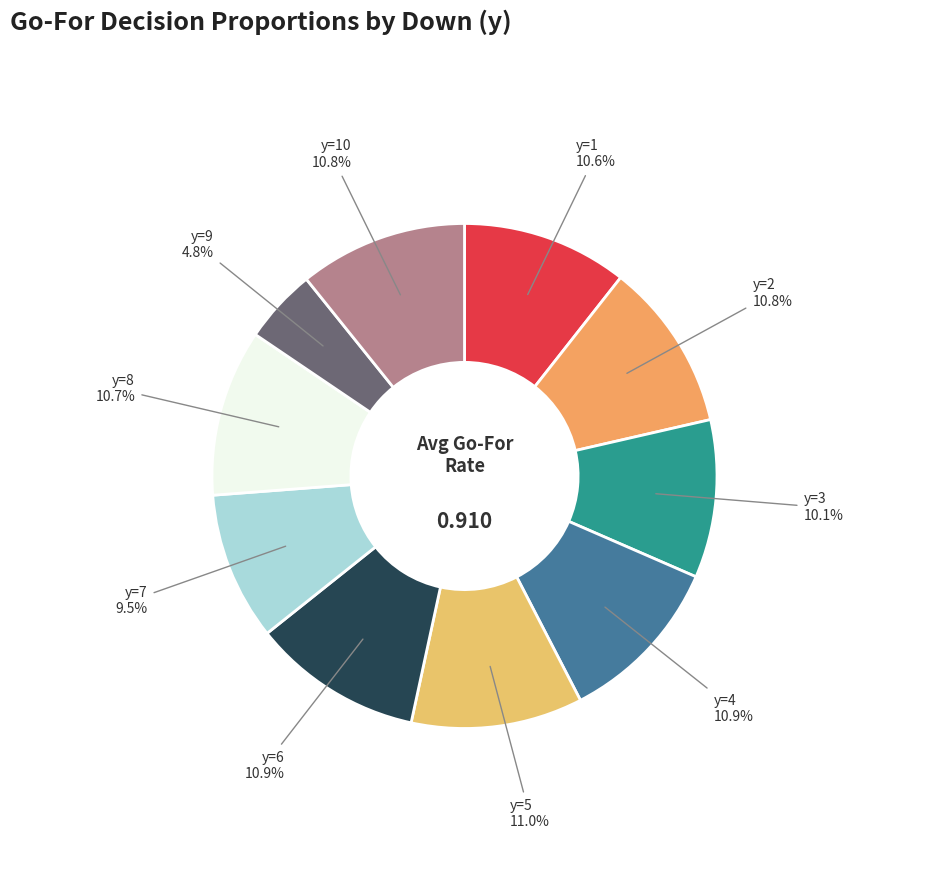

Does any single category account for the majority?

No